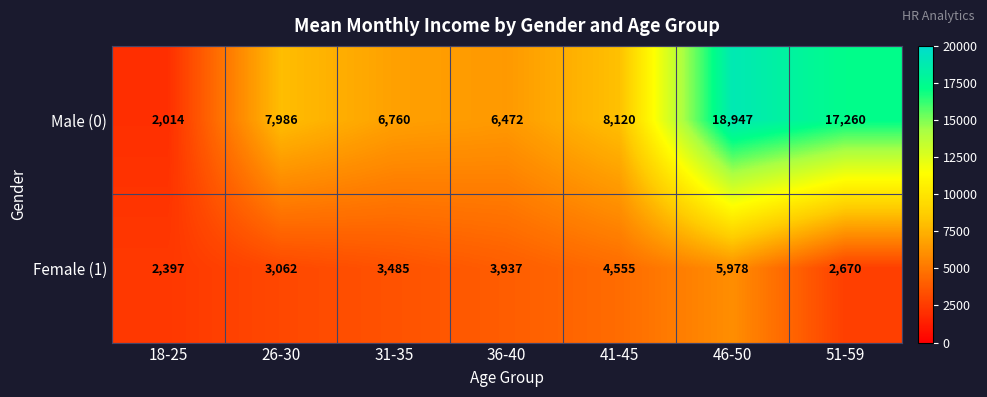

Which category has the lowest value in the Female (1) series?

18-25